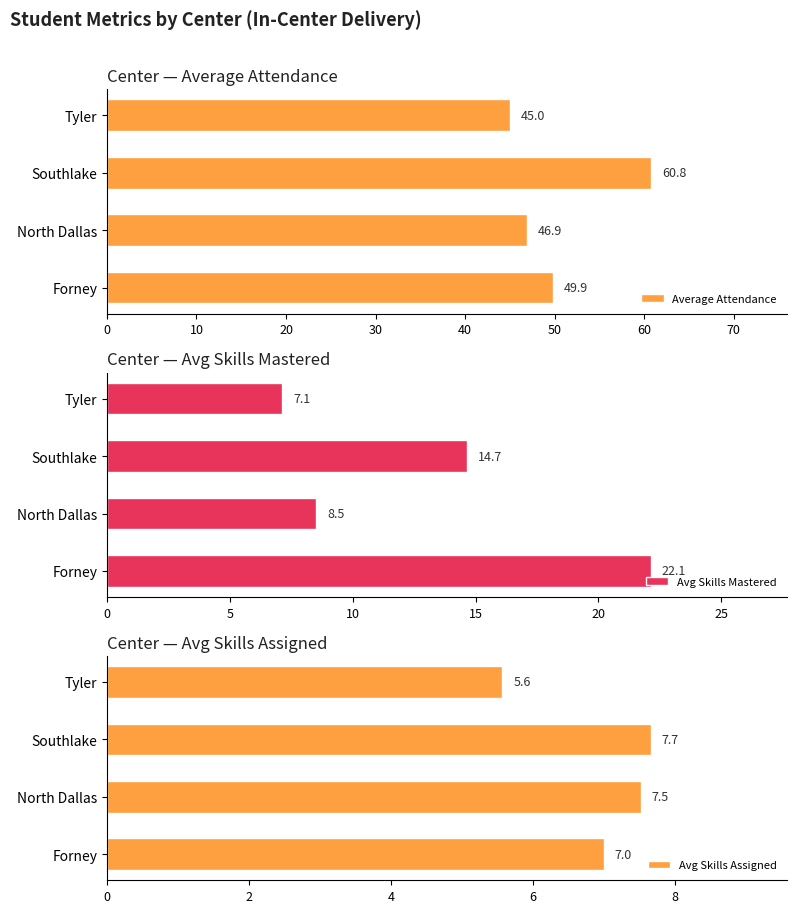

What is the minimum value for Average Attendance?

45.0